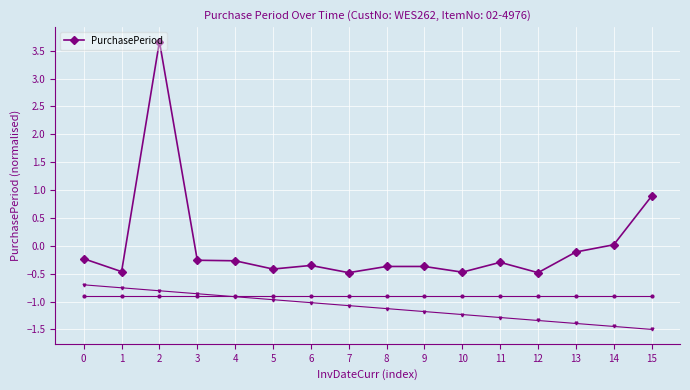

What is the minimum value shown in the chart?

-0.5